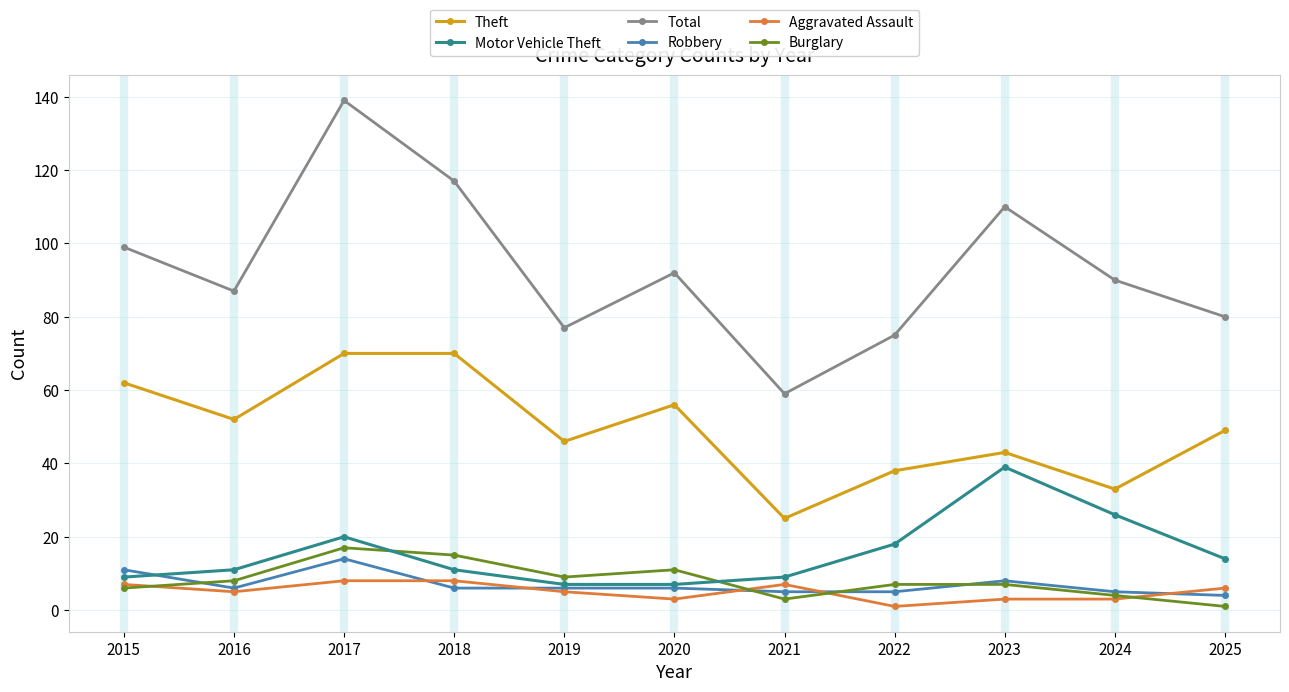

At how many categories does at least one series exceed 137?

1